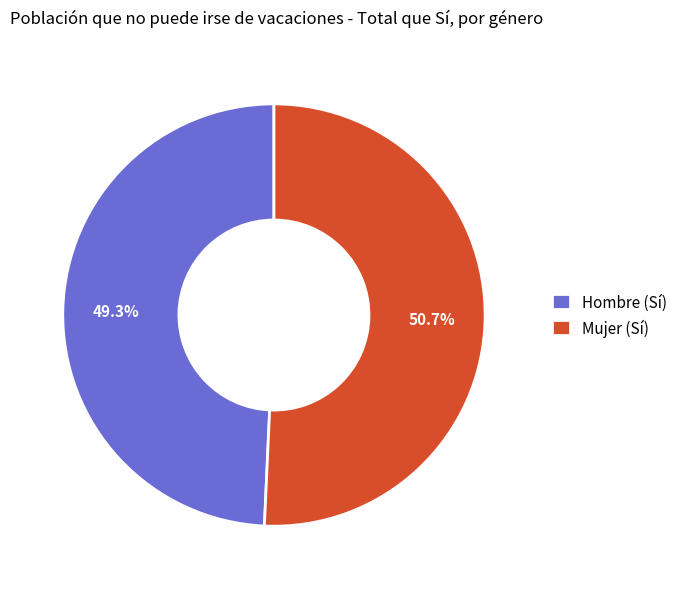

To the nearest percent, what portion does Hombre (Sí) represent?

49%